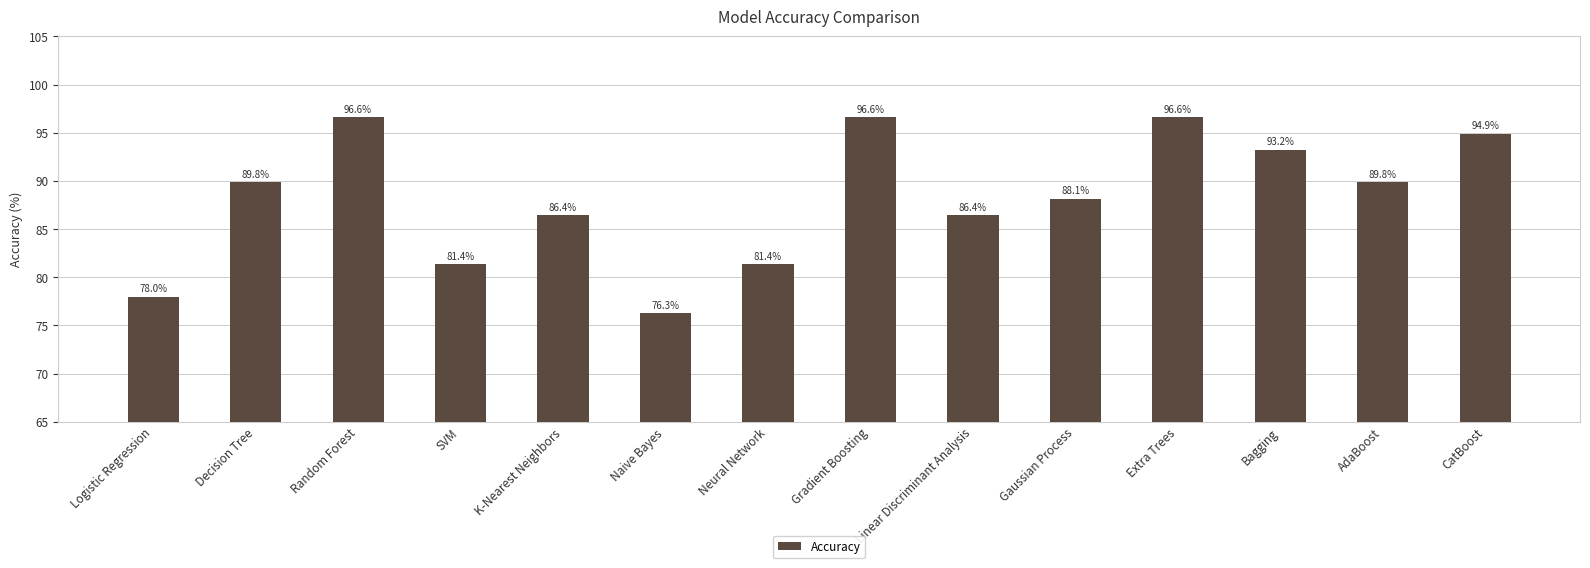

True or false: the data shows 86.4 at Linear Discriminant Analysis.

True